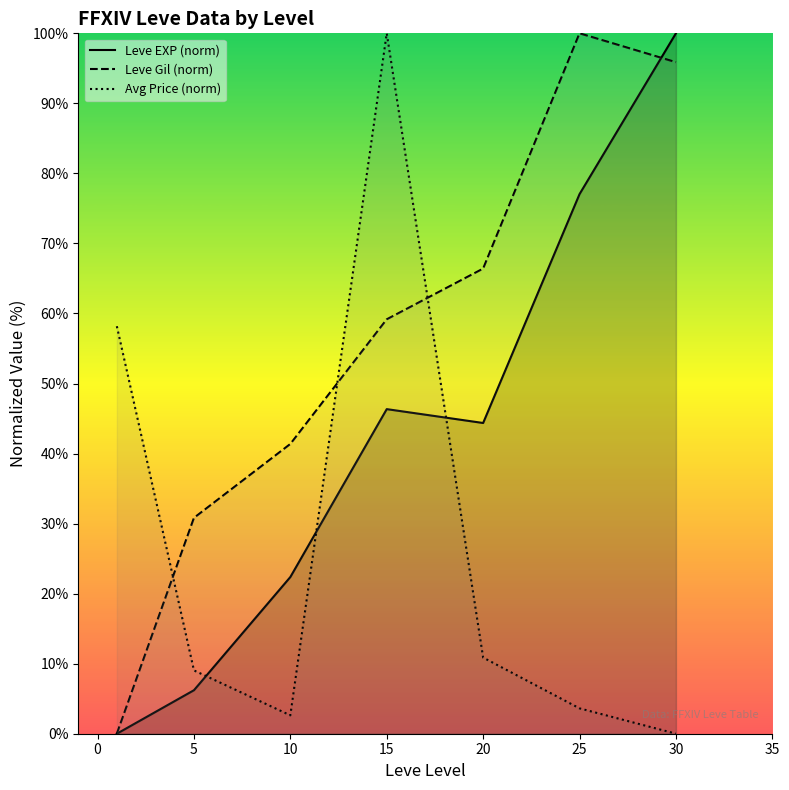

Count the number of categories in the chart.

7